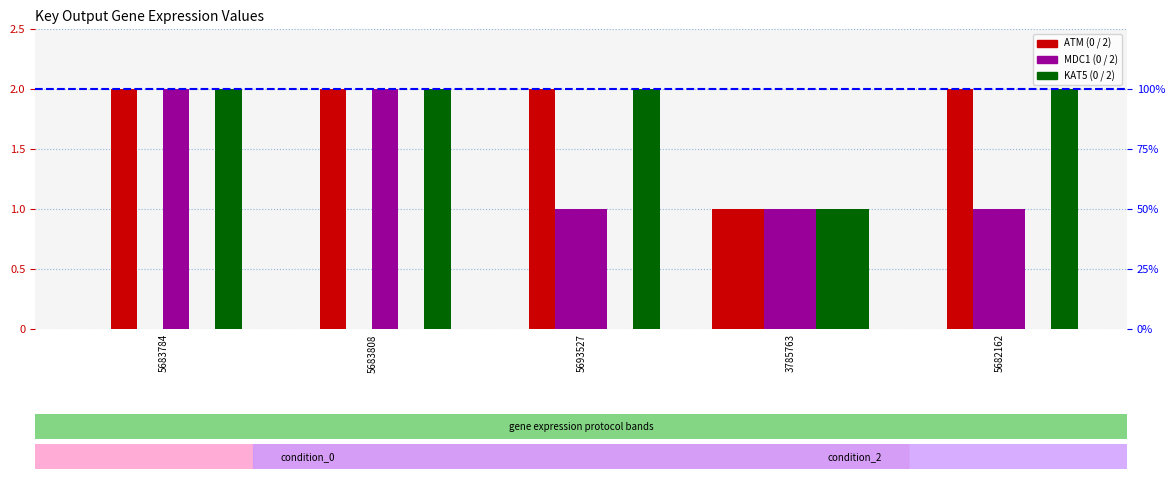

What is the label of the 5th bar from the left?

5682162